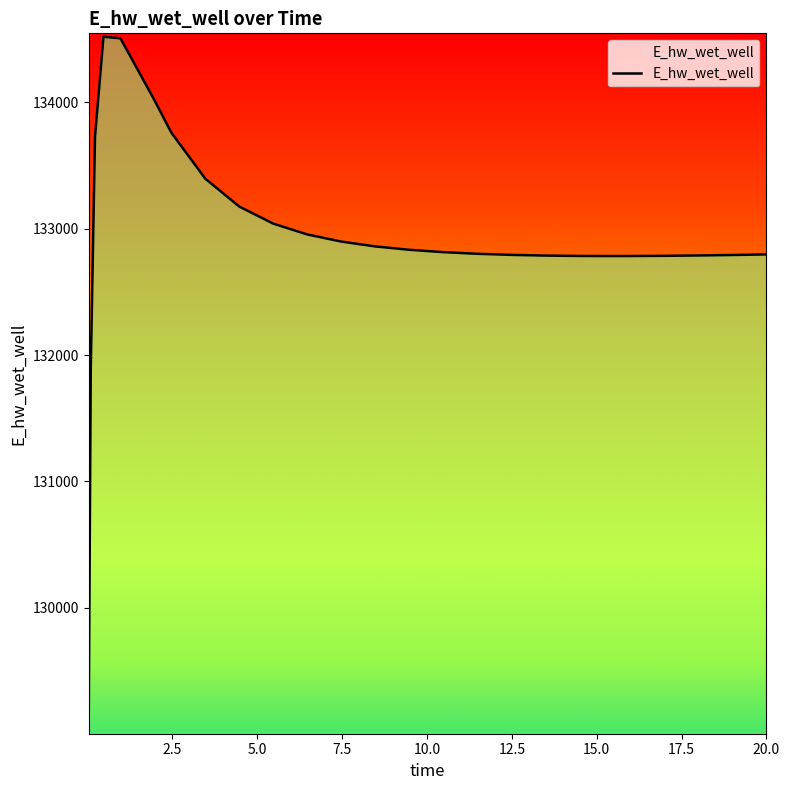

What is the greatest value displayed?

134518.4